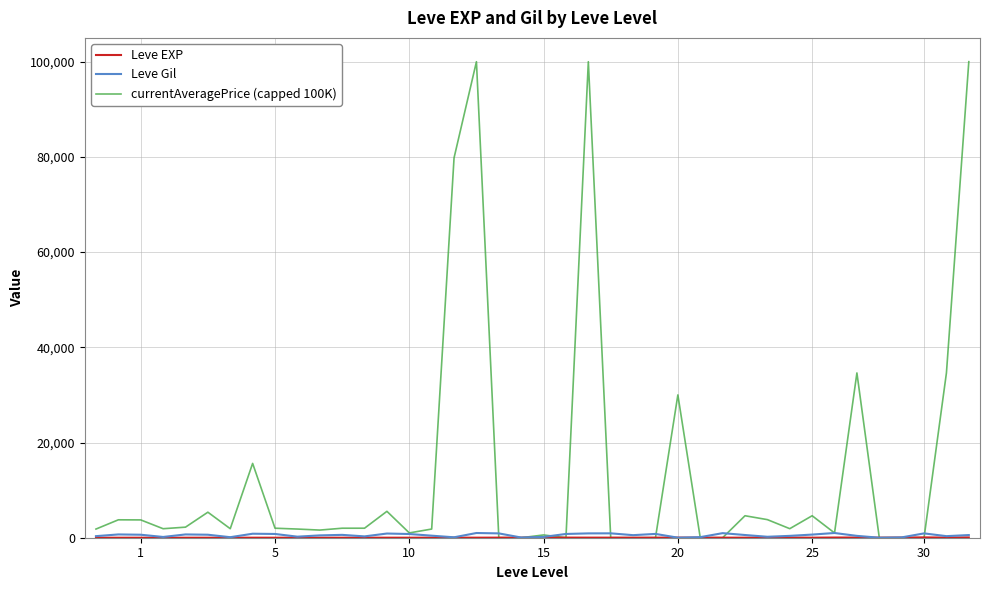

Which series has the largest total across all categories?

currentAveragePrice (capped 100K)